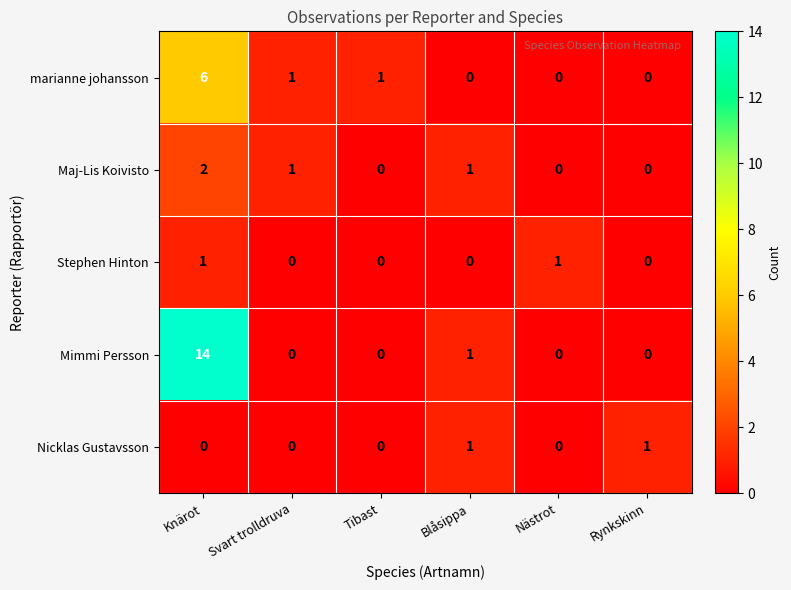

True or false: Mimmi Persson has a value of 14 at Knärot.

True